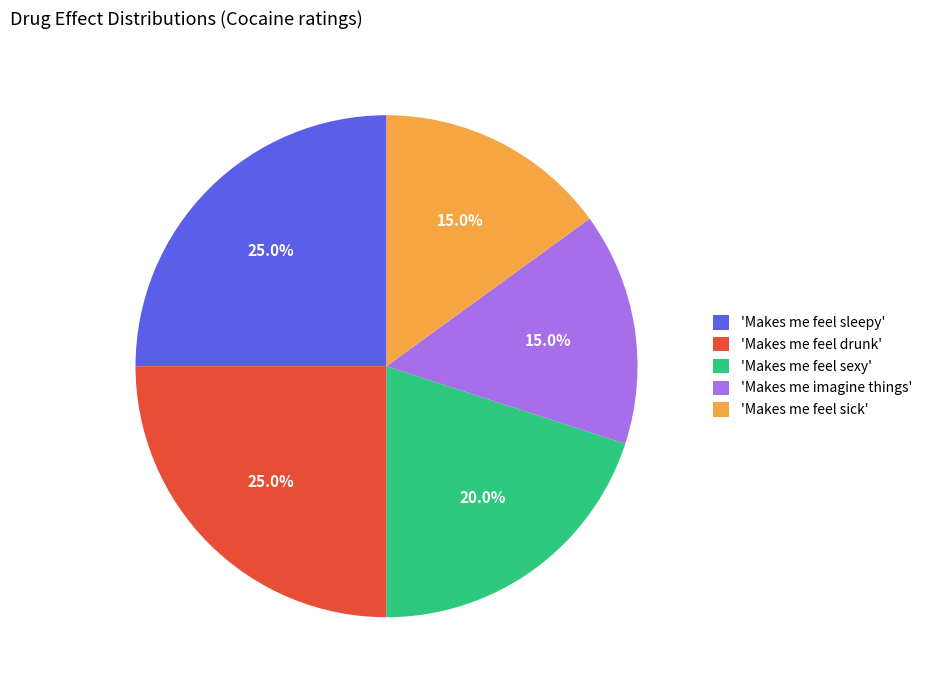

To the nearest percent, what is the difference between the largest and smallest slice percentages?

10%